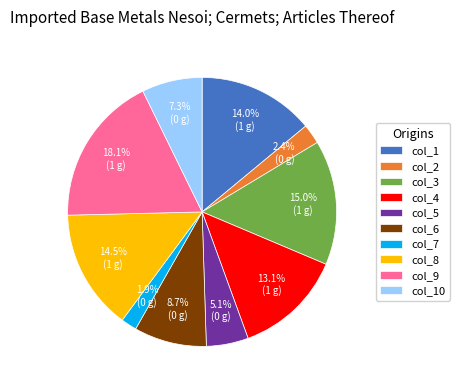

What is the largest slice in the pie chart?

col_9